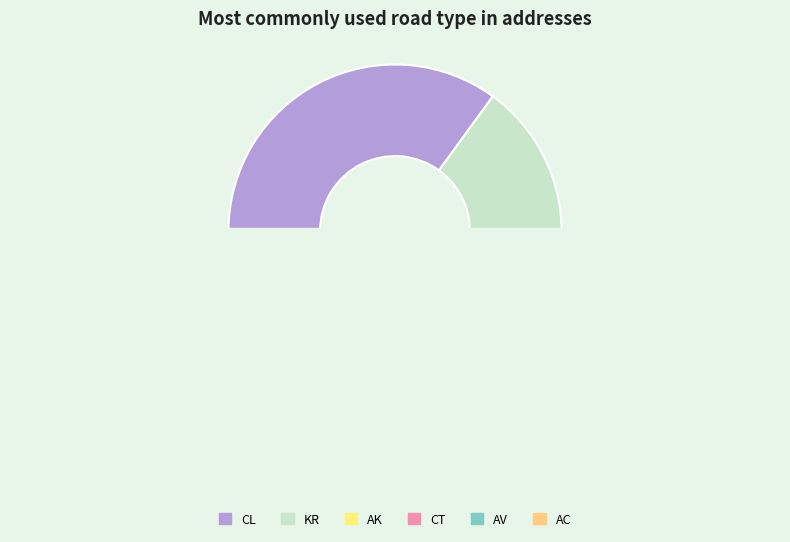

Rank the categories by value from lowest to highest.

AV, AC, CT, AK, KR, CL